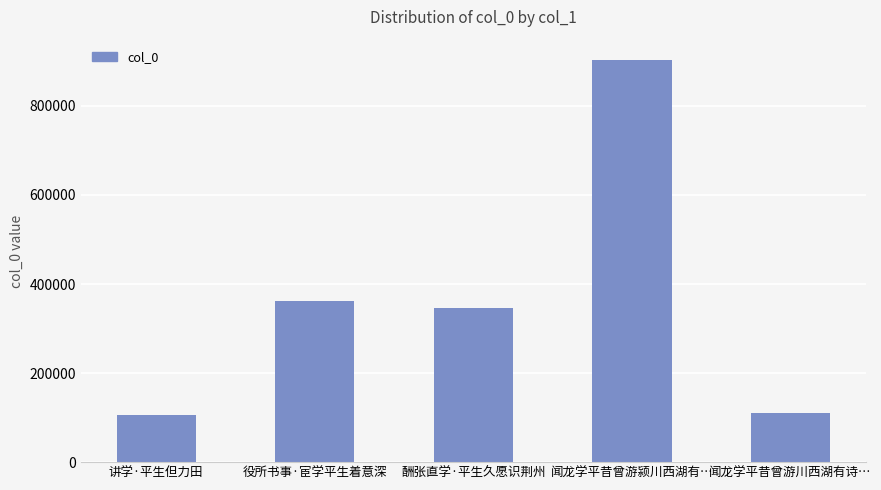

Does the chart contain any negative values?

No